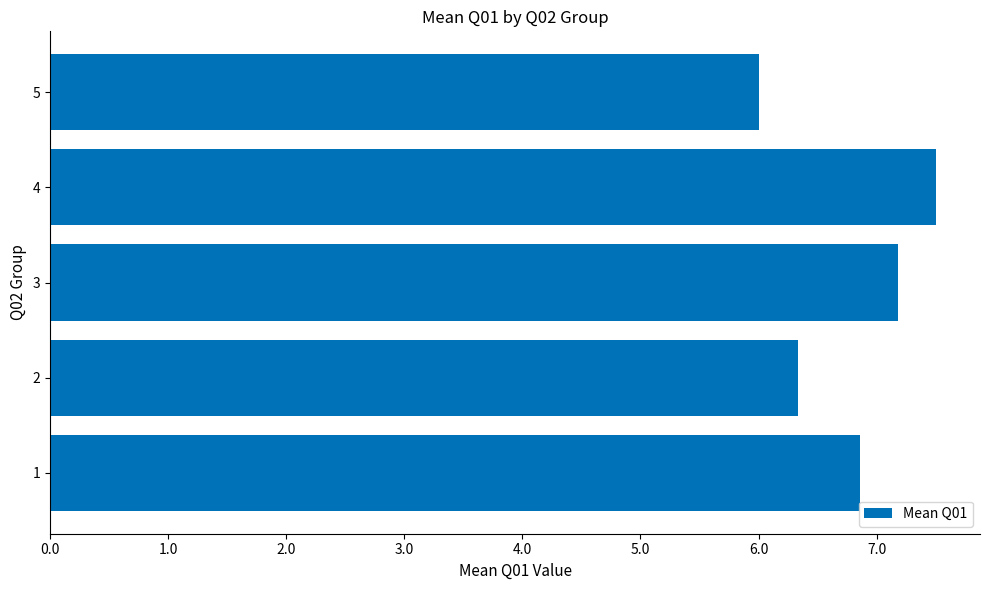

True or false: the data shows 6.9 at 1.

True